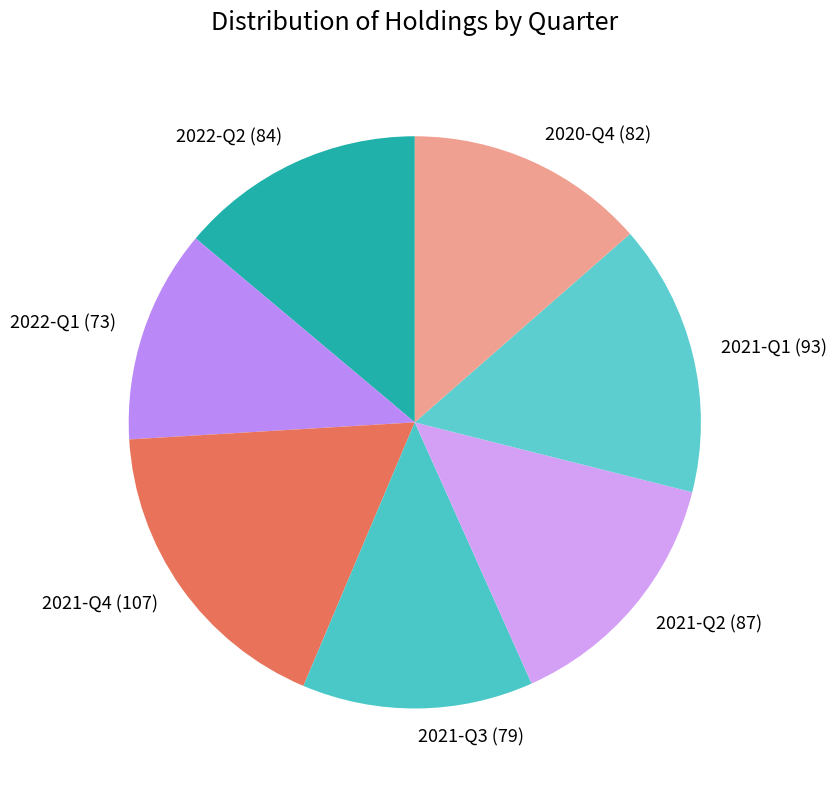

Is there a majority slice in this chart?

No